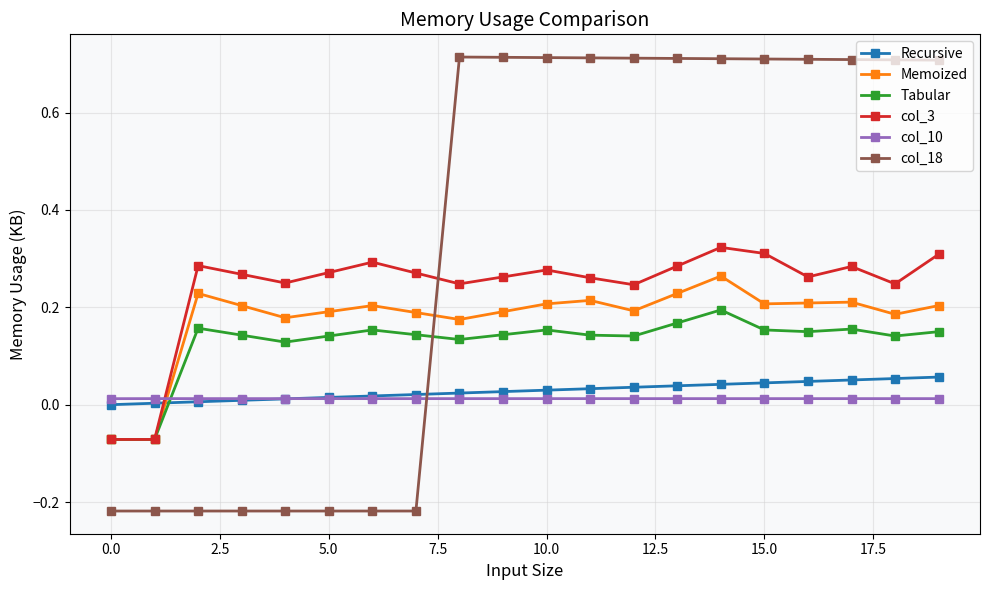

Rank the series by their maximum value, from lowest to highest.

col_10, Recursive, Tabular, Memoized, col_3, col_18